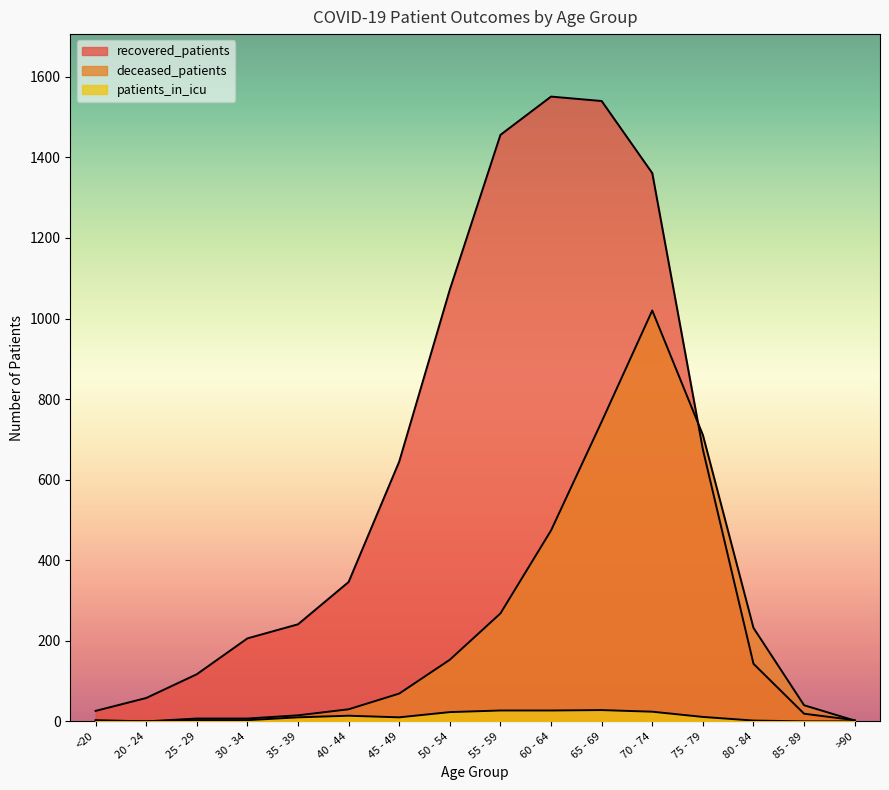

How many values in the patients_in_icu series are below 10?

7